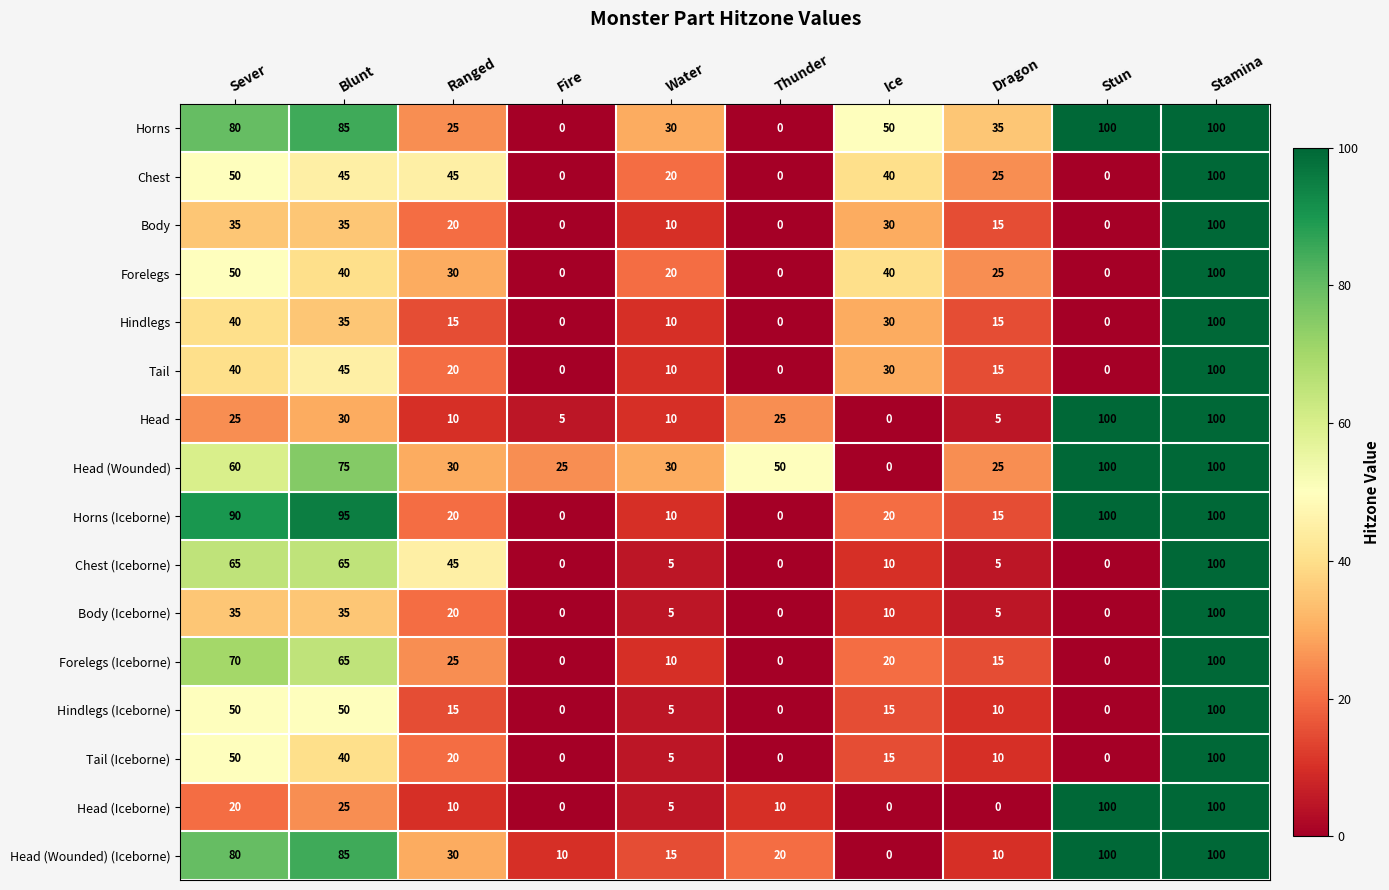

What is the sum of the Head (Iceborne) values at Dragon and Stun?

100